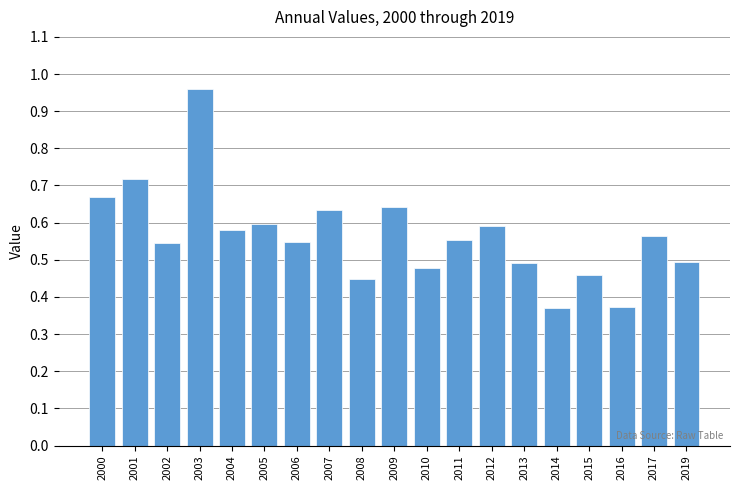

What is the sum of all values?

10.7